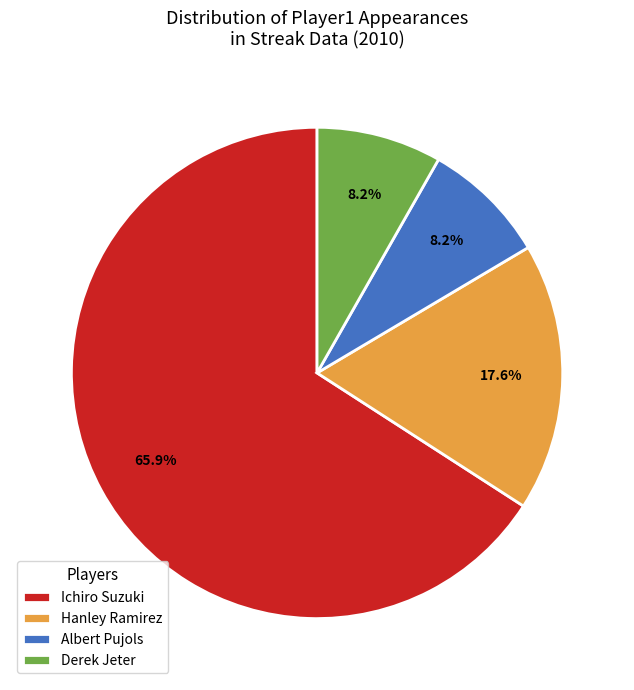

What is the largest slice in the pie chart?

Ichiro Suzuki